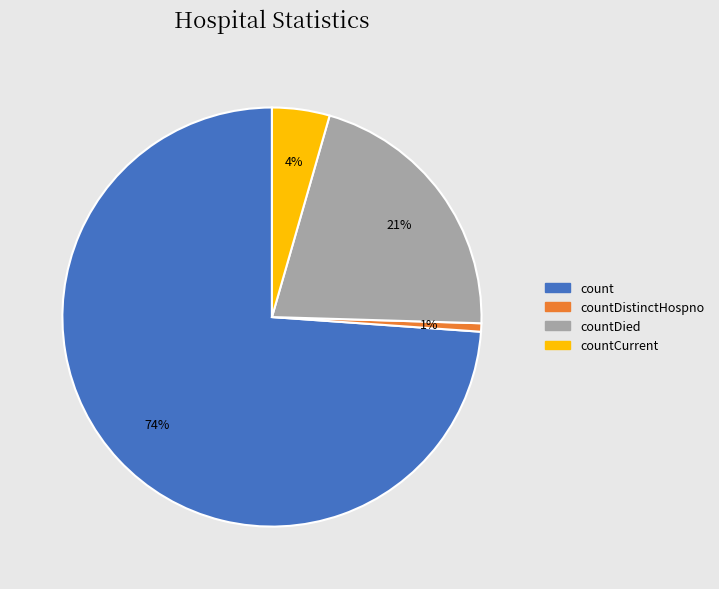

How many slices are in this pie chart?

4